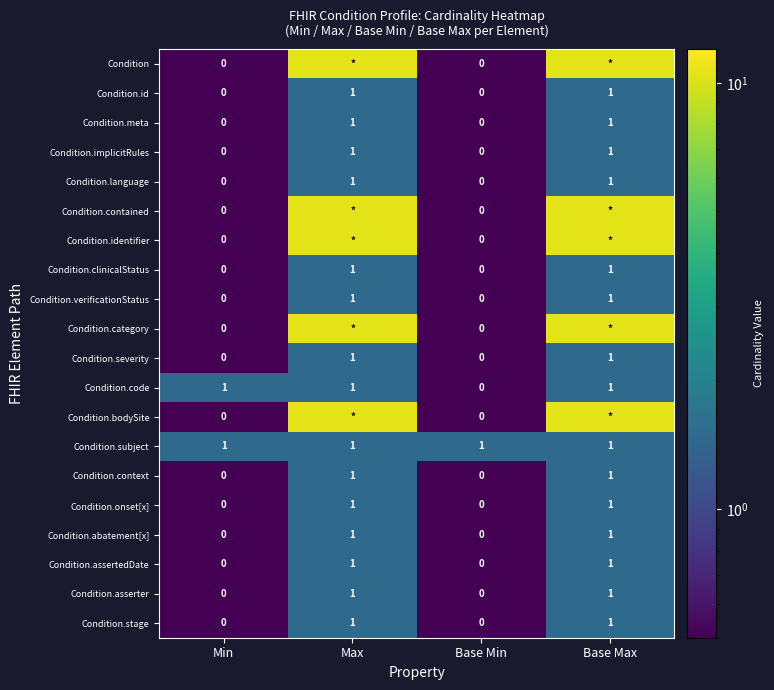

What is the spread (max minus min) of values at Min?

1.0